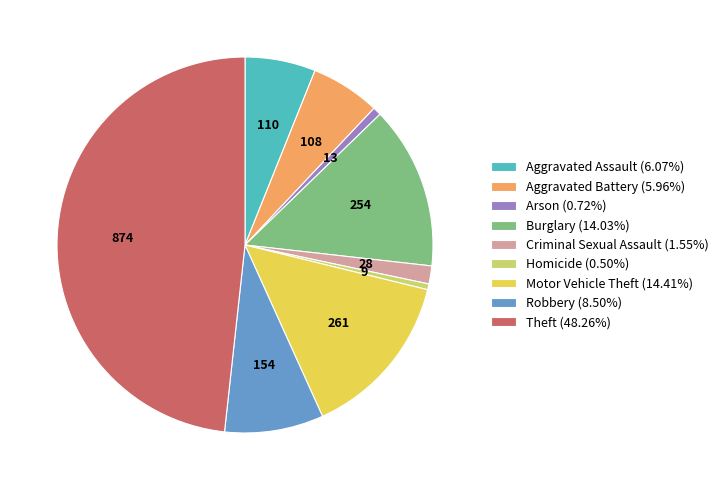

What is the ratio of the value at Homicide (0.50%) to the value at Arson (0.72%)?

0.7